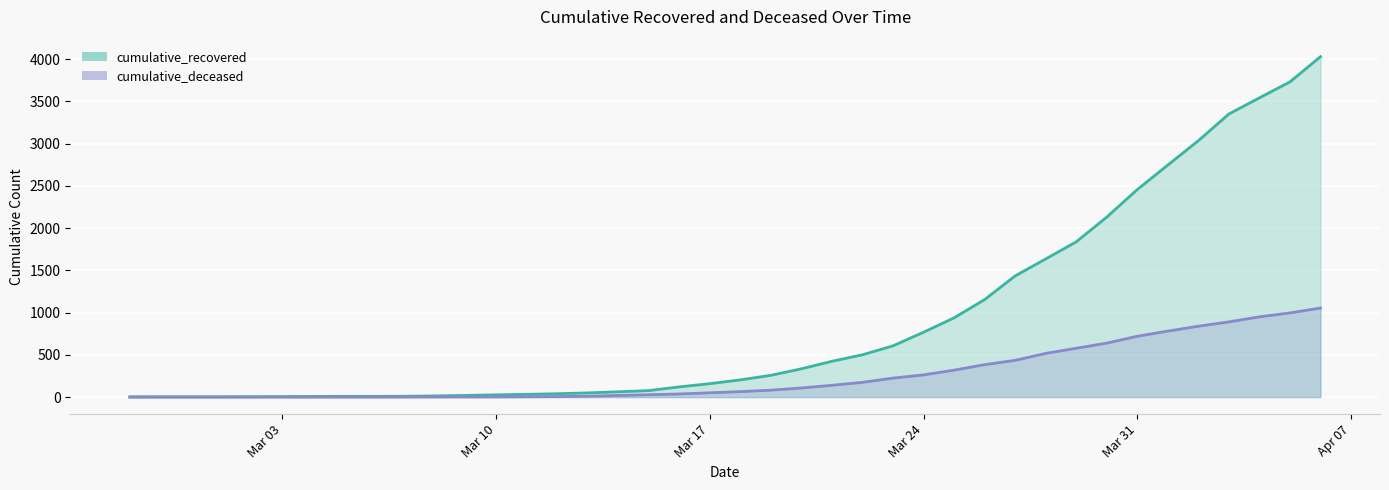

What is the difference between the second highest and second lowest values in the cumulative_recovered series?

3726